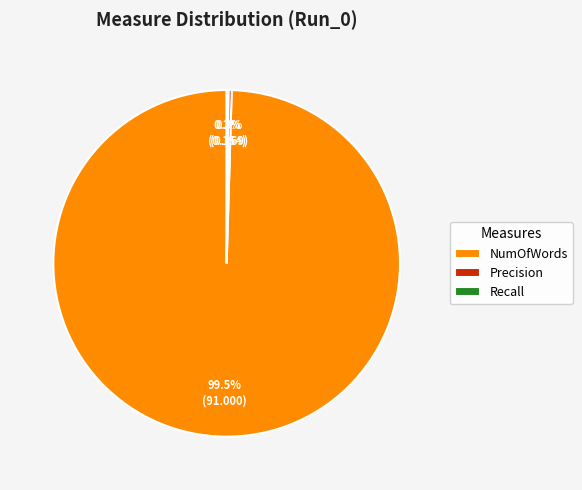

To the nearest percent, what is the average slice percentage?

33%